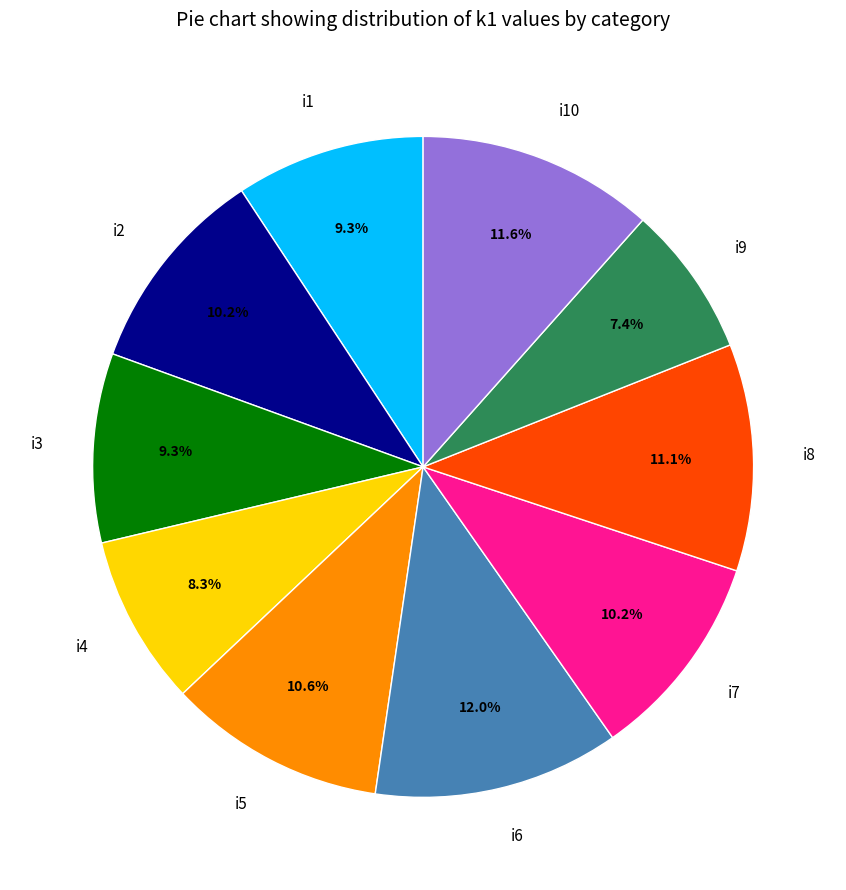

Does i3 represent more than half of the total?

No